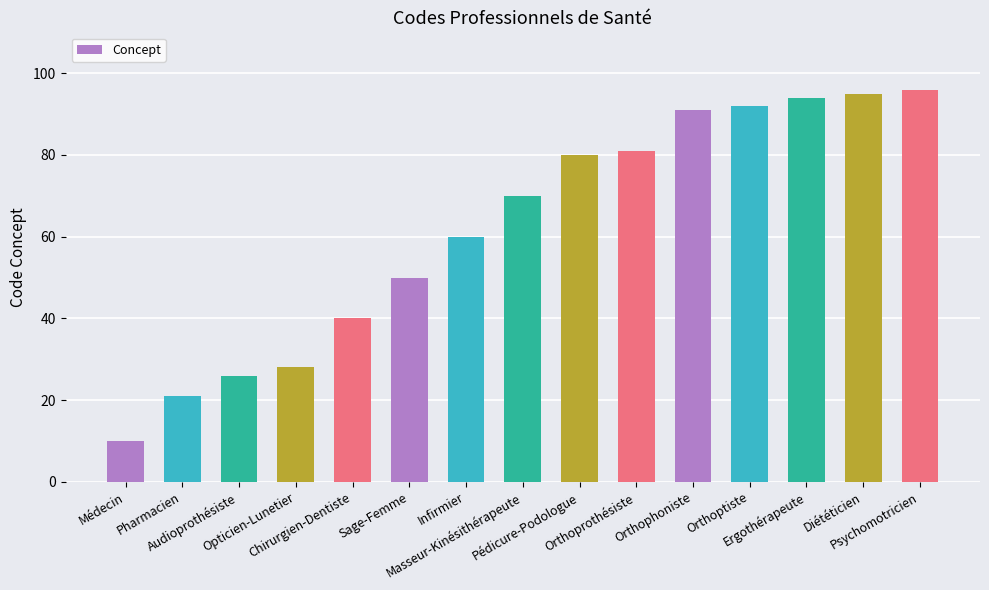

What is the label of the 9th bar from the right?

Infirmier